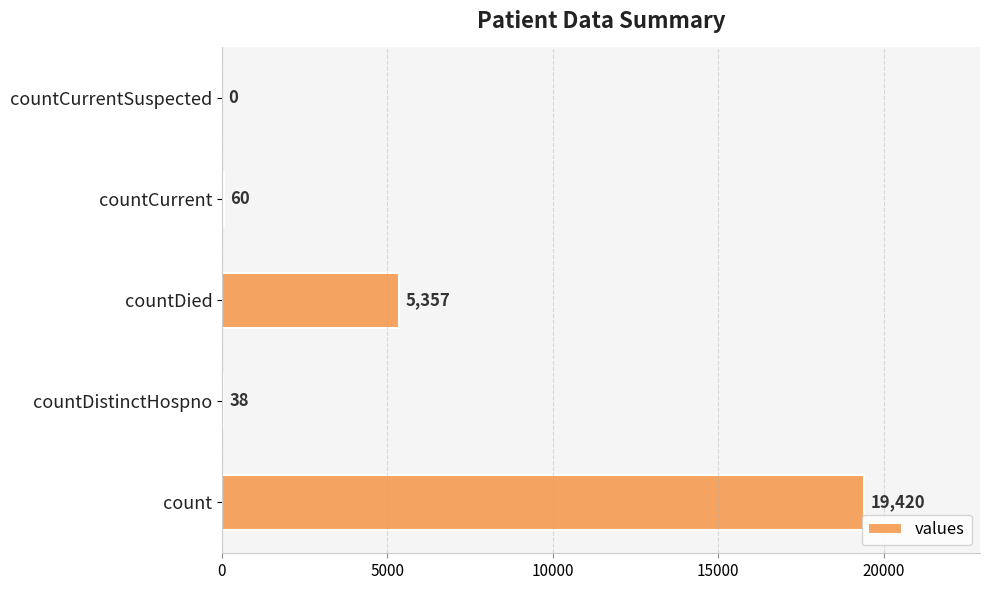

The chart shows a value of 8334 at countDied. True or false?

False